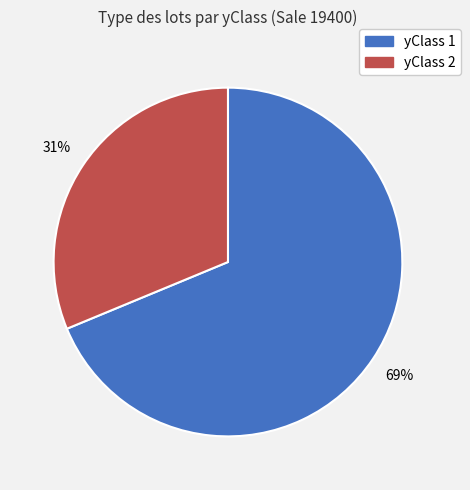

Do yClass 2 and yClass 1 together represent more than half of the pie?

Yes